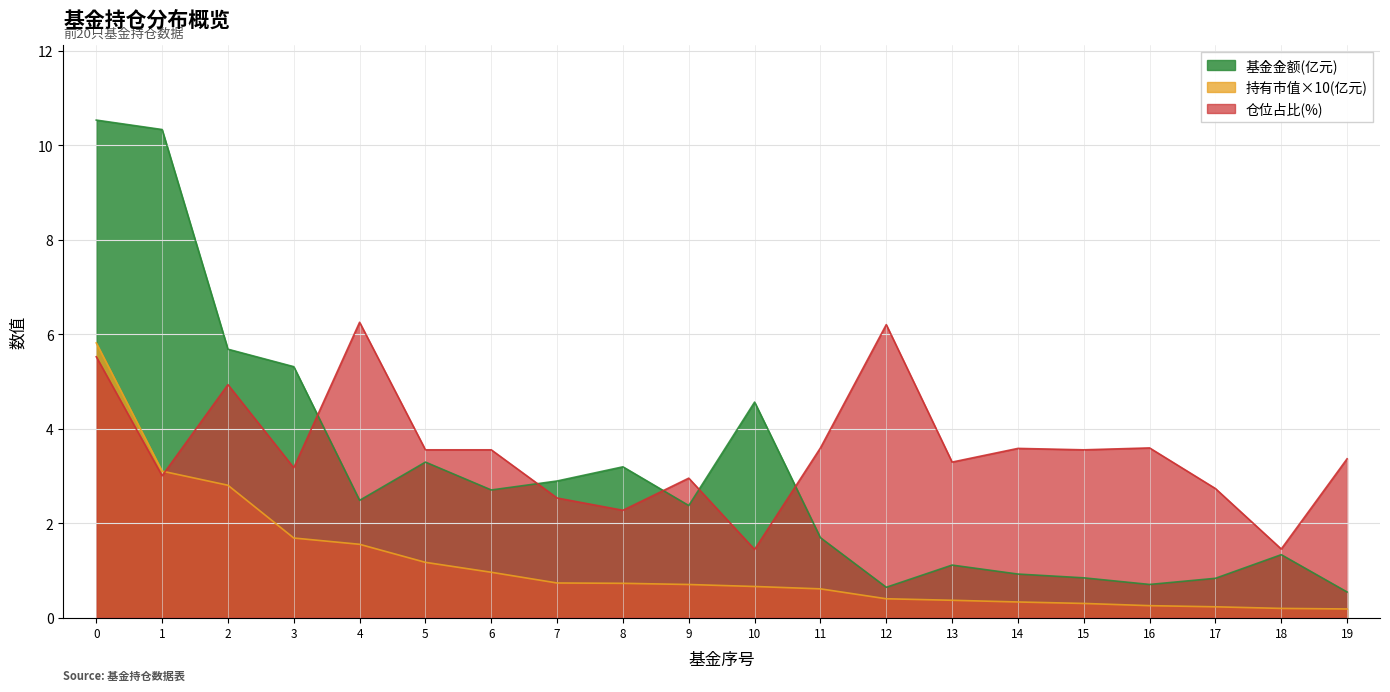

True or false: 基金金额 and 仓位占比 intersect in this chart.

True